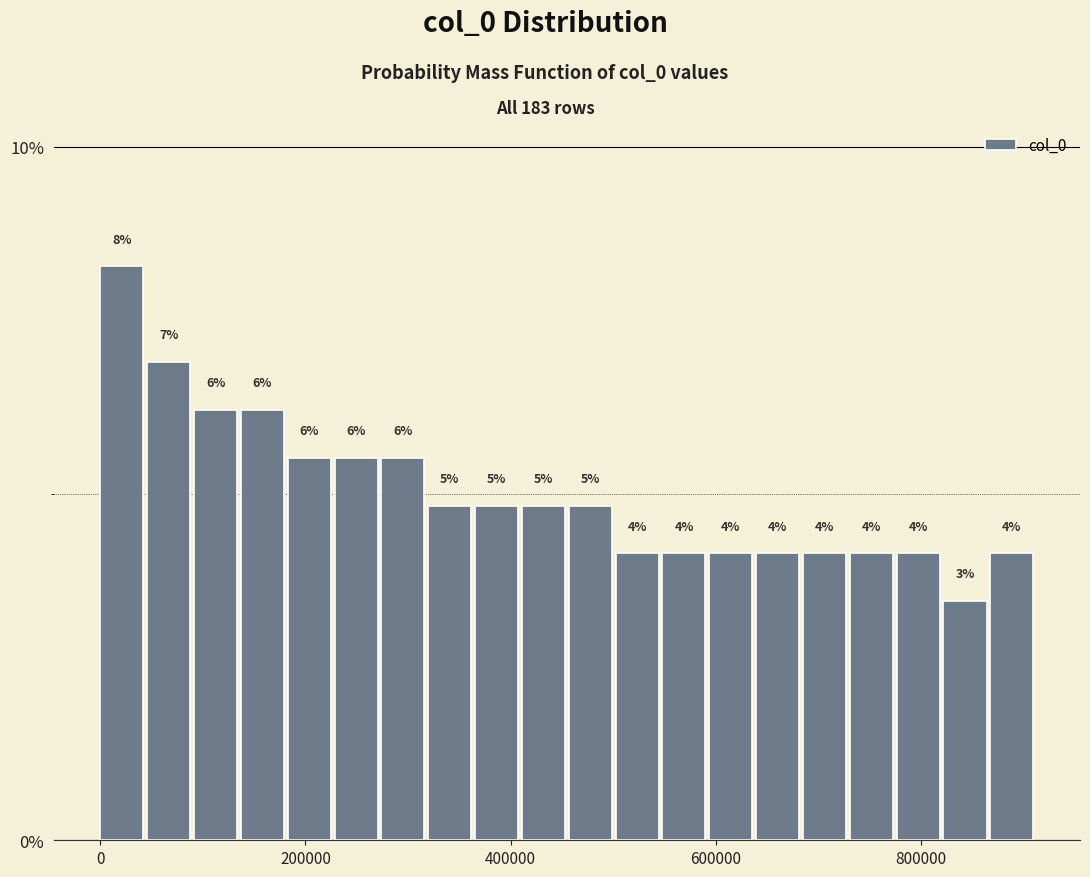

Around what value on the x-axis is the tallest bar? Give the approximate position of its centre, as read against the axis.

20000